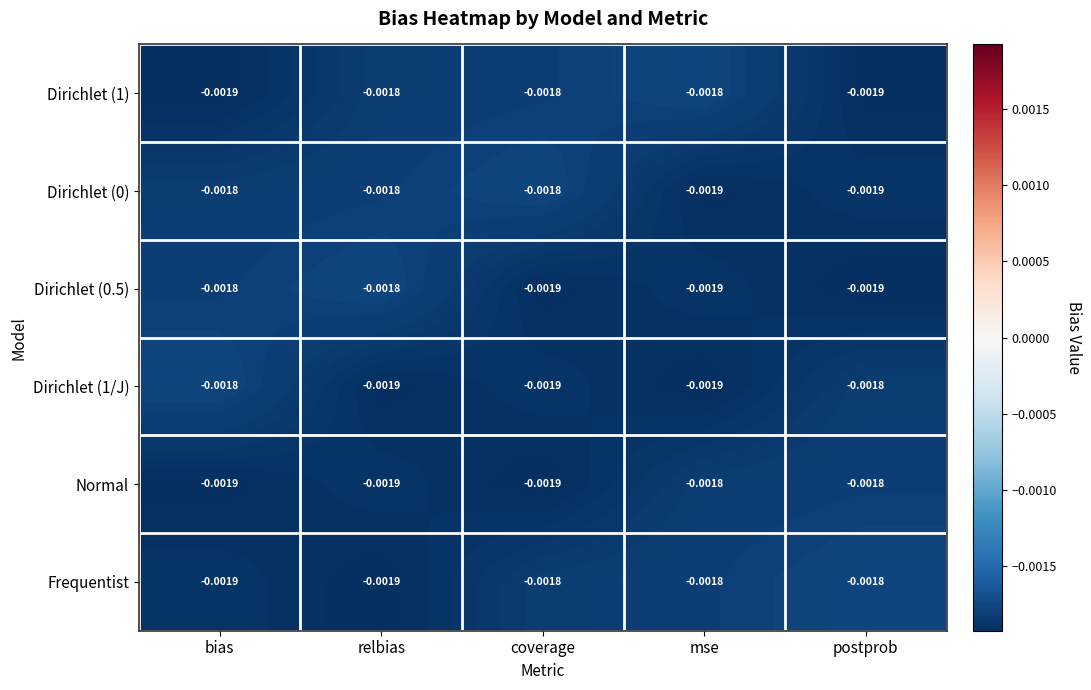

Is the value of Dirichlet (0) at postprob greater than the value of Dirichlet (1/J) at postprob?

No